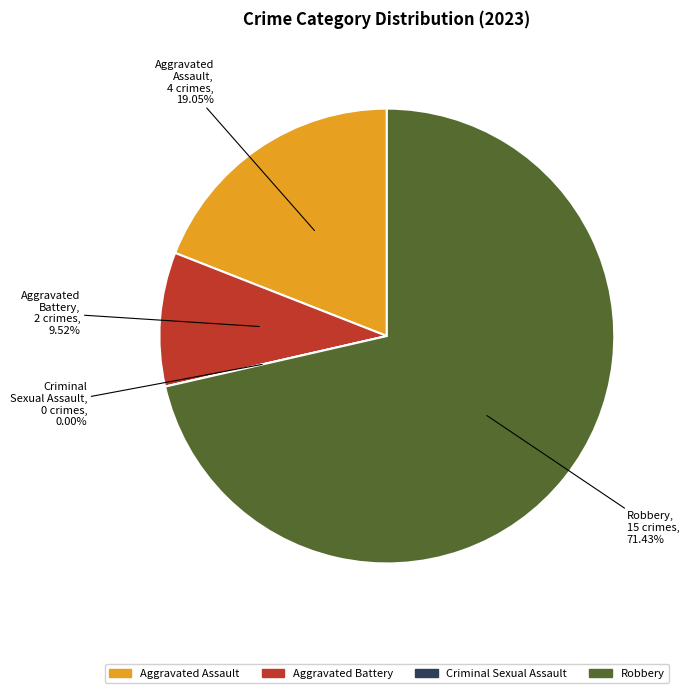

To the nearest percent, what is the difference between the Robbery and Aggravated Assault slice percentages?

52%